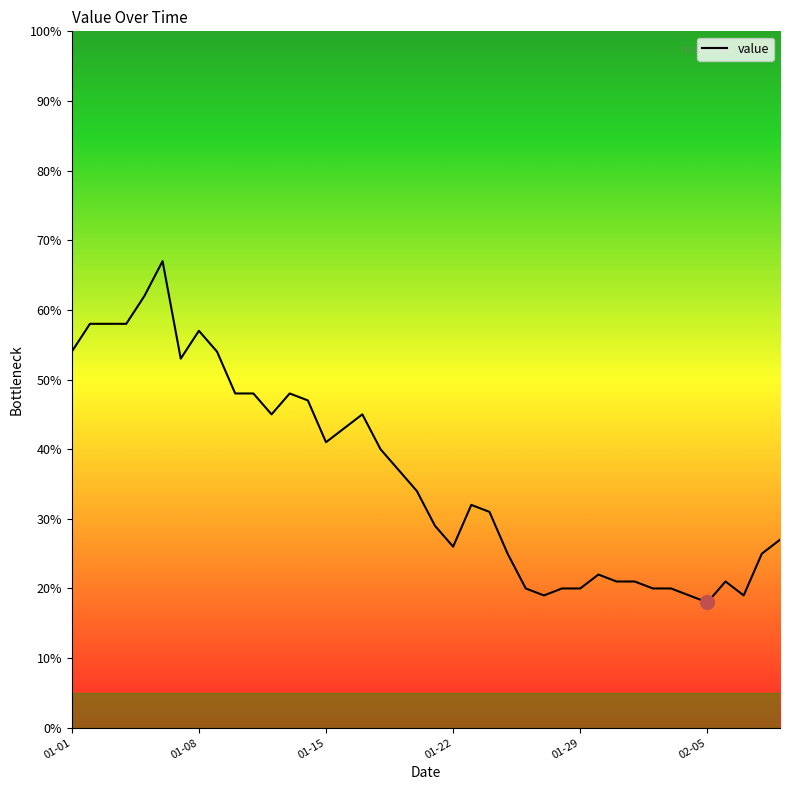

What is the smallest value displayed?

18